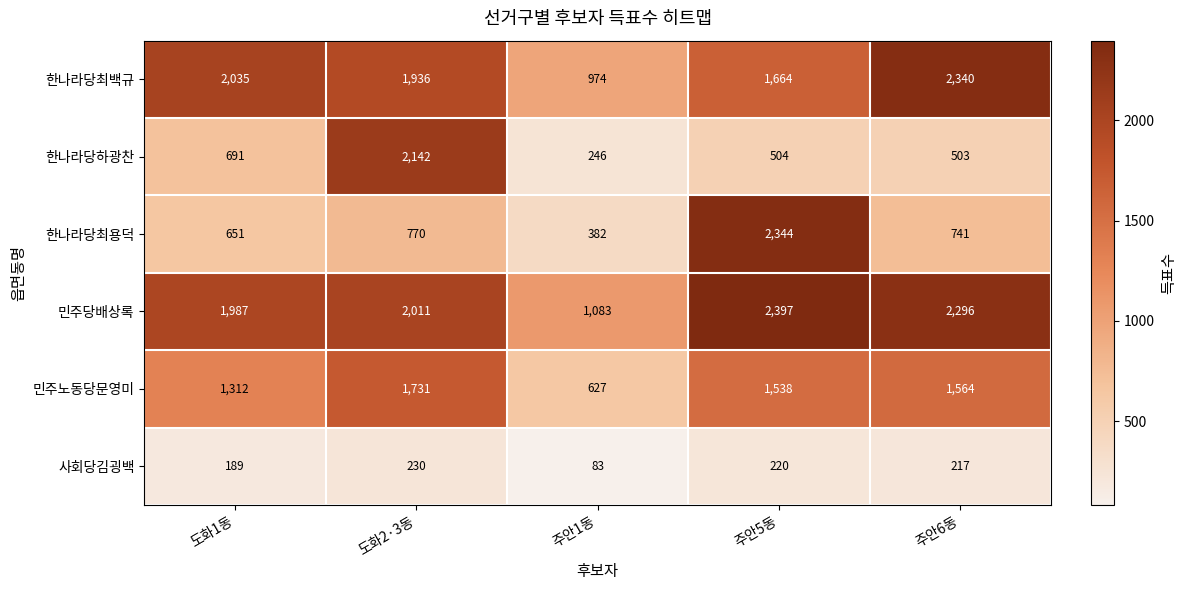

Rank the series by their maximum value, from lowest to highest.

사회당김굉백, 민주노동당문영미, 한나라당하광찬, 한나라당최백규, 한나라당최용덕, 민주당배상록